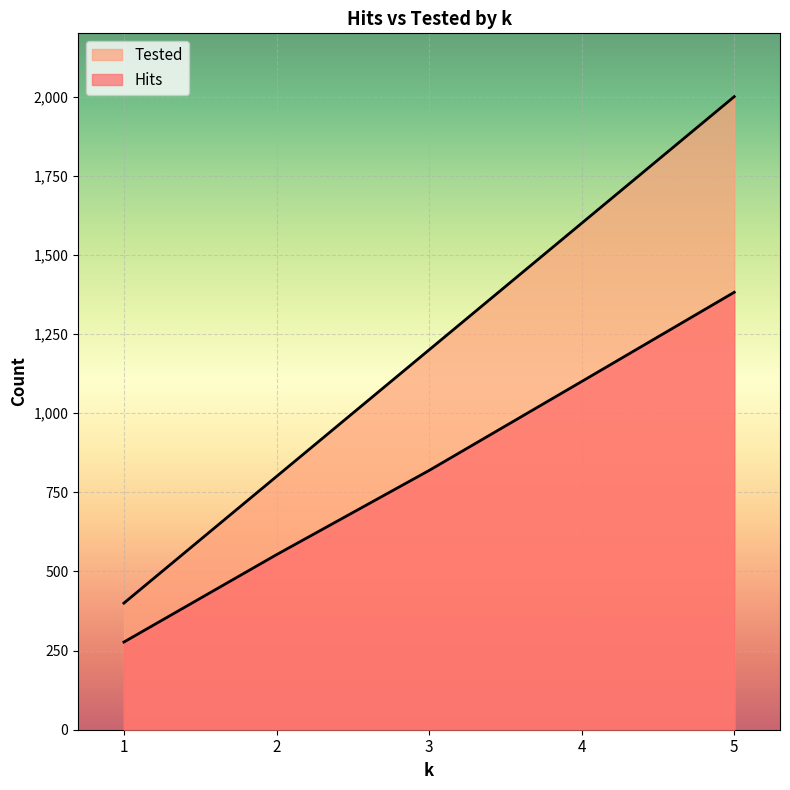

Between 1 and 2, which is larger?

2